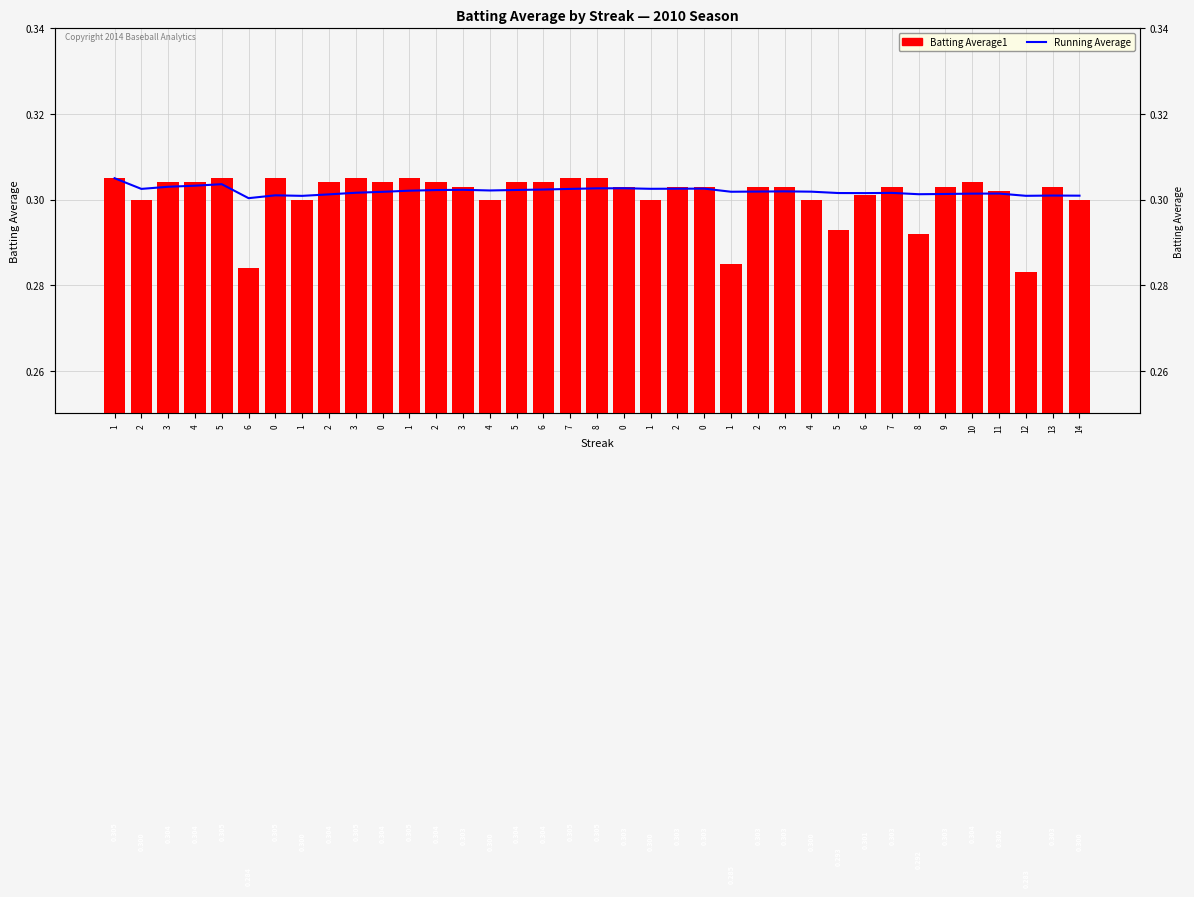

What are all the series names shown in the legend?

Running Average, Batting Average1